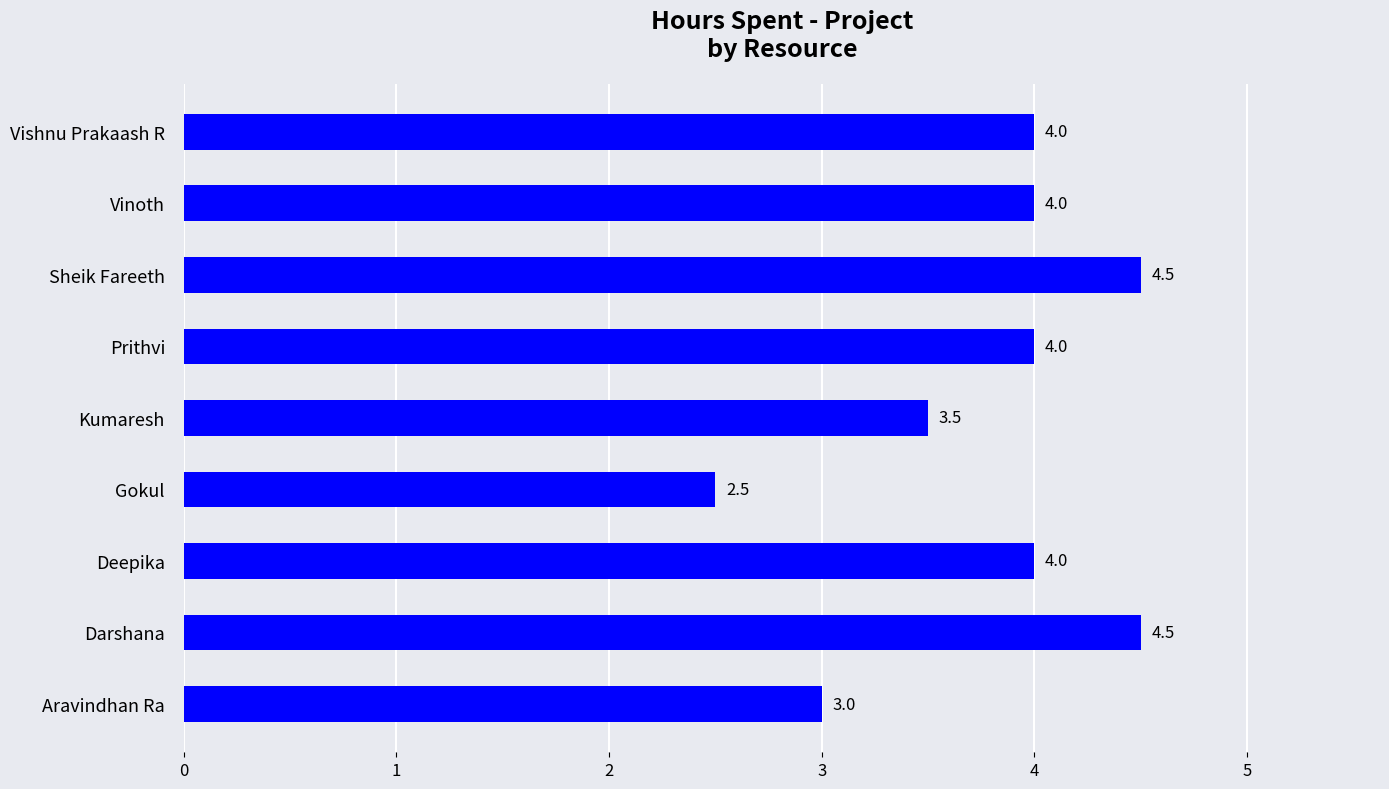

What is the sum of the values at Prithvi and Darshana?

8.5